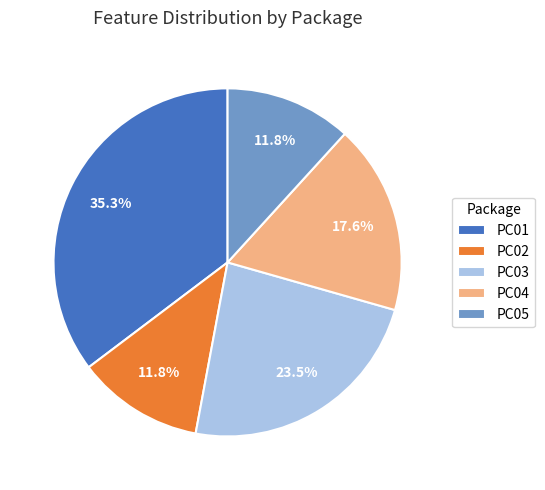

Between PC02 and PC03, which is larger?

PC03